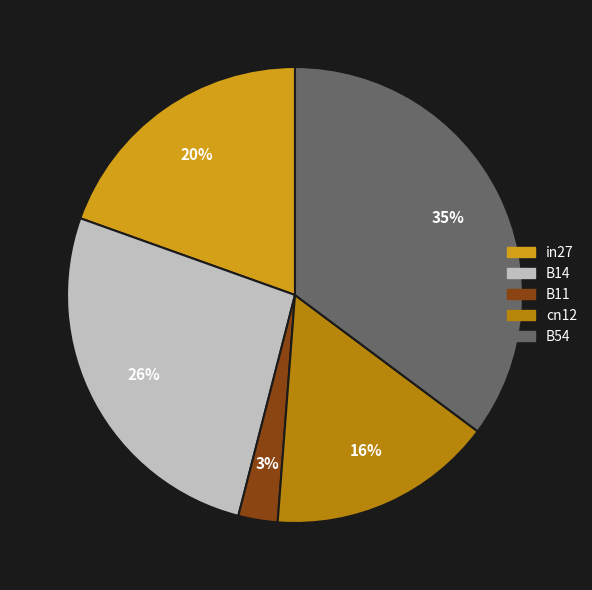

How many segments does this pie chart have?

5